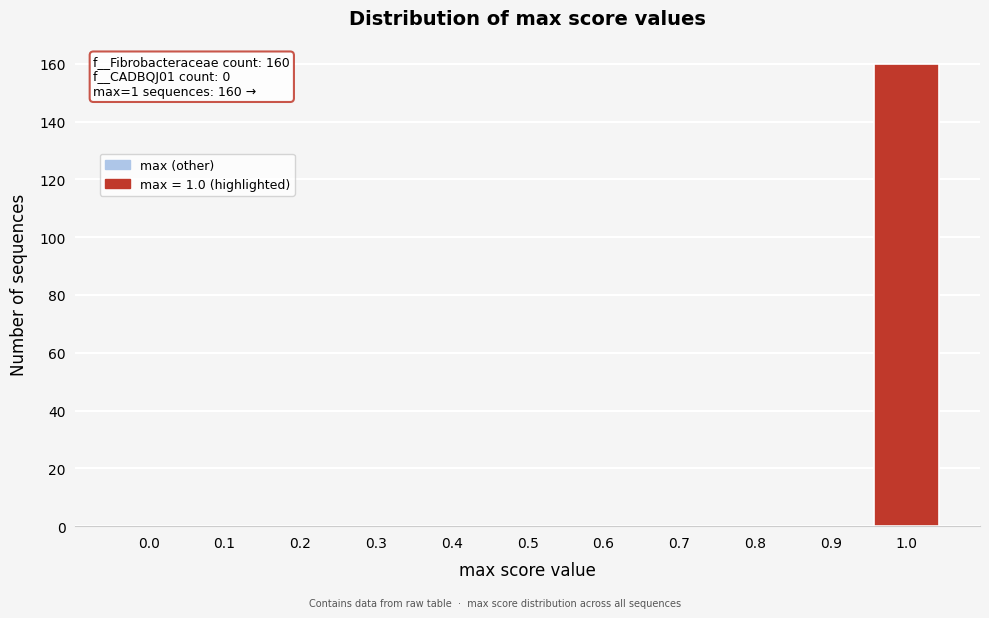

Reading right to left, what are all the values shown in this chart?

1.0=160	0.9=0	0.8=0	0.7=0	0.6=0	0.5=0	0.4=0	0.3=0	0.2=0	0.1=0	0.0=0